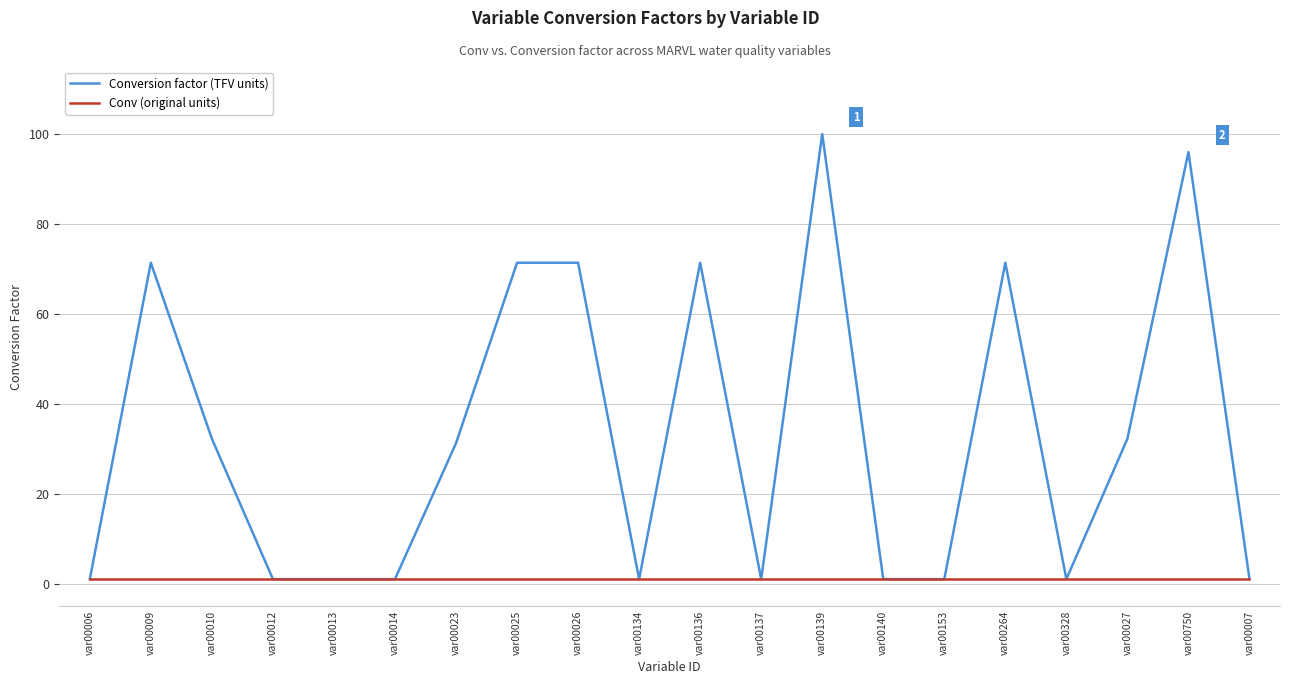

The Conversion factor (TFV units) series shows 53.4 at var00139. True or false?

False